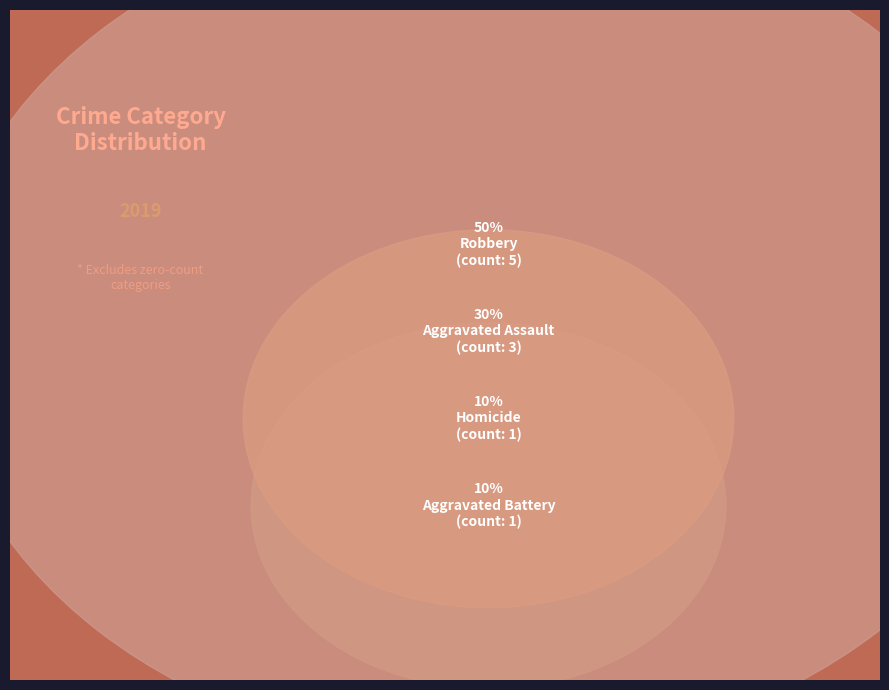

Is Aggravated Battery the majority of the pie?

No